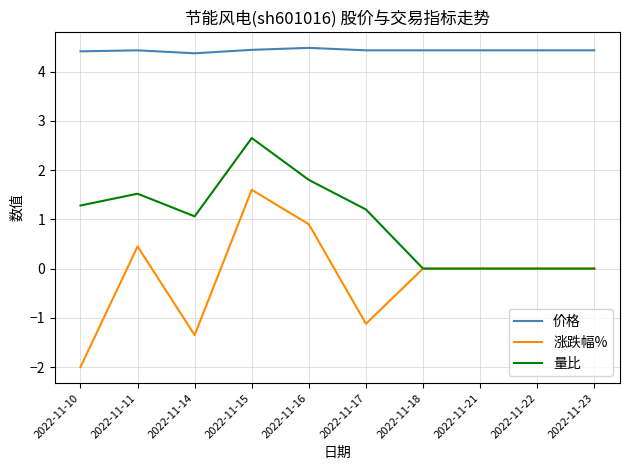

At which category does the chart reach its minimum across all series?

2022-11-10